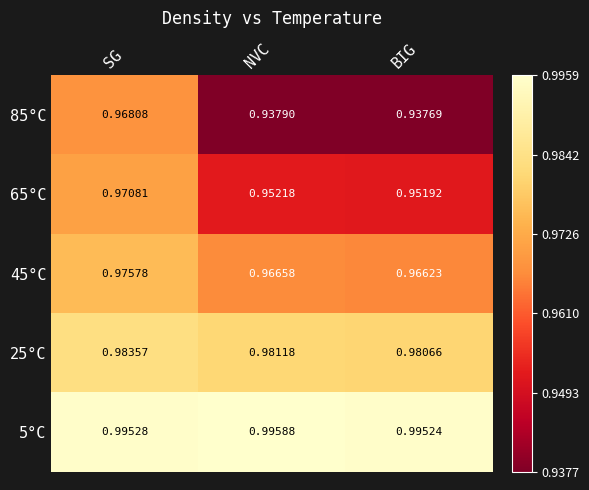

Where is 5°C nearest to the value 0?

BIG